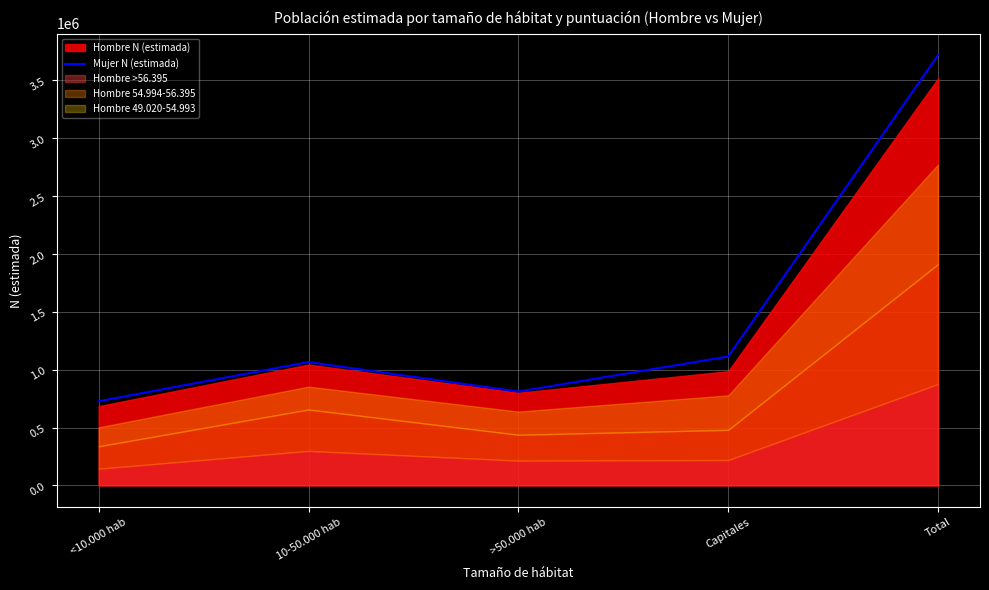

True or false: the data shows 1404630 at >50.000 hab.

False